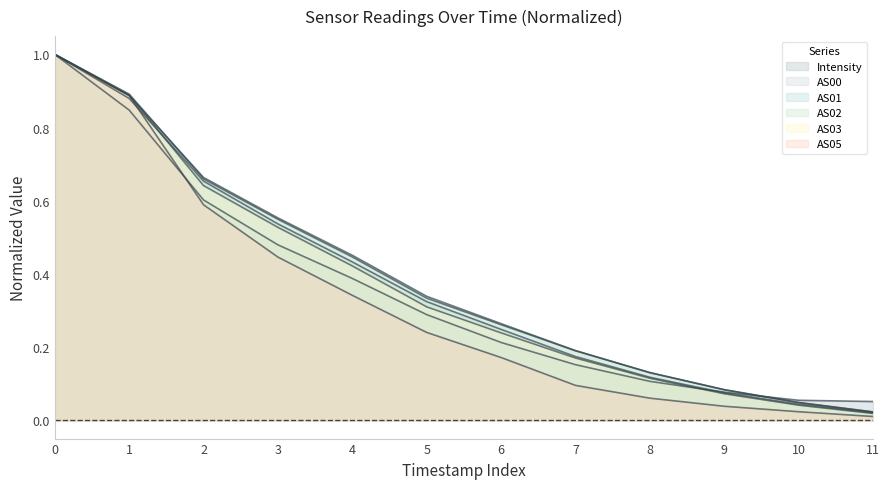

What is the average value of the Intensity series?

0.4